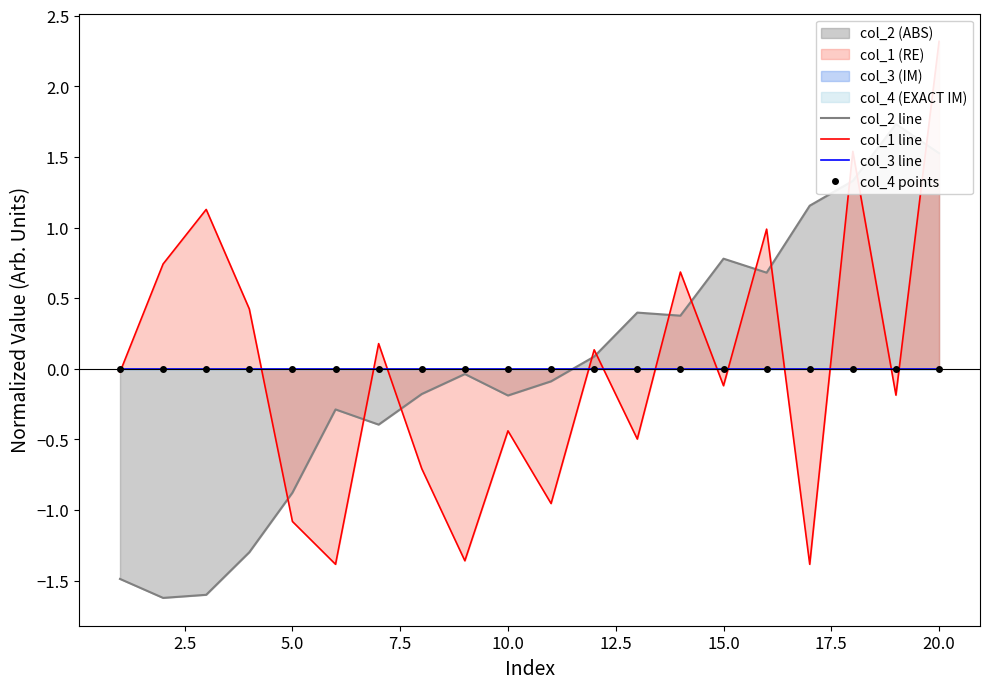

What is the value of the col_2 line point at the 4th from the left?

-1.3